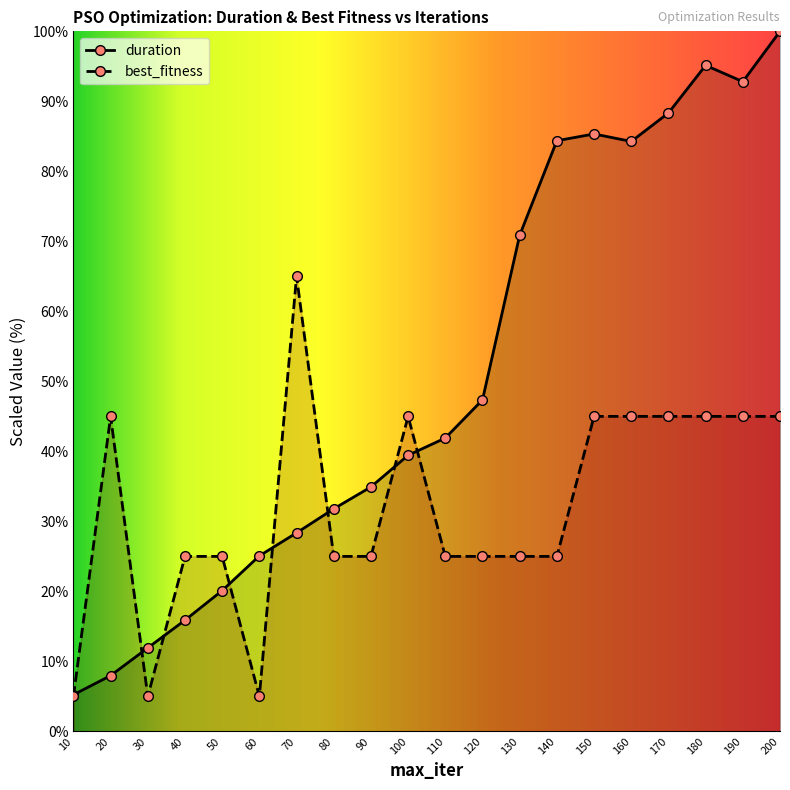

True or false: duration has more than 1 interior local peaks.

True